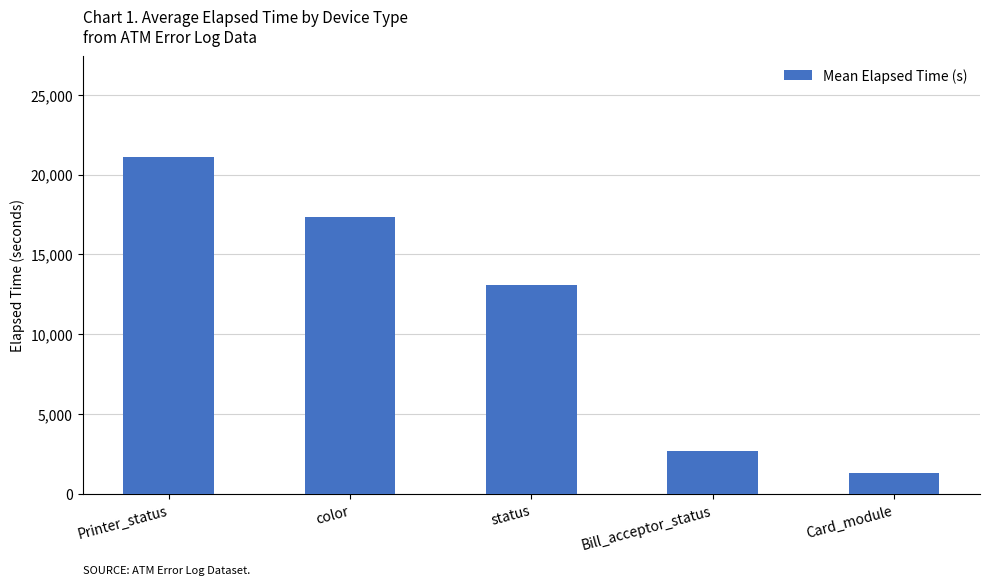

Rank the categories by value from highest to lowest.

Printer_status, color, status, Bill_acceptor_status, Card_module